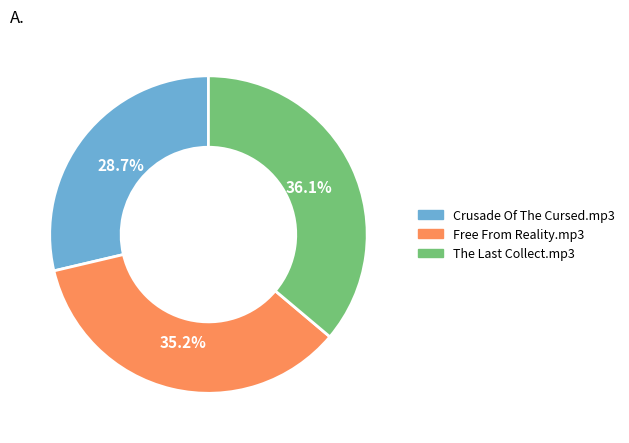

To the nearest percent, what percentage of the pie is Crusade Of The Cursed.mp3?

29%